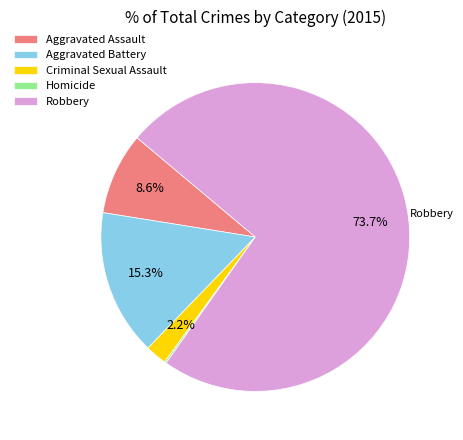

What percentage is the Robbery slice, to the nearest percent?

74%